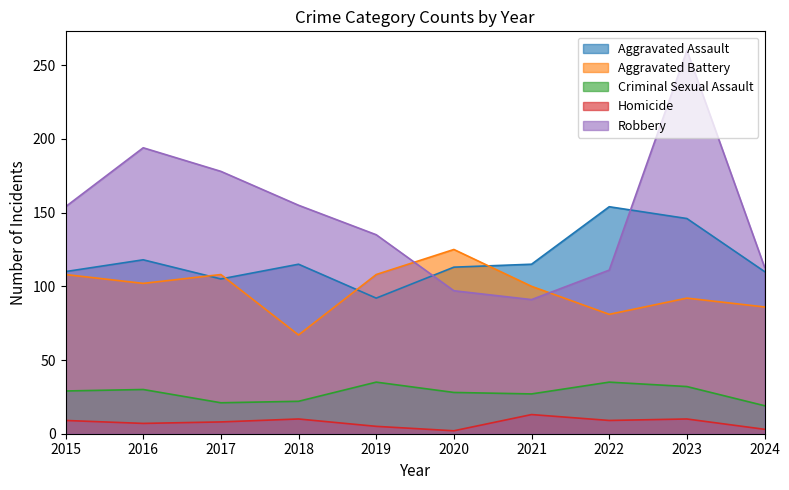

Rank the series by their maximum value, from highest to lowest.

Robbery, Aggravated Assault, Aggravated Battery, Criminal Sexual Assault, Homicide